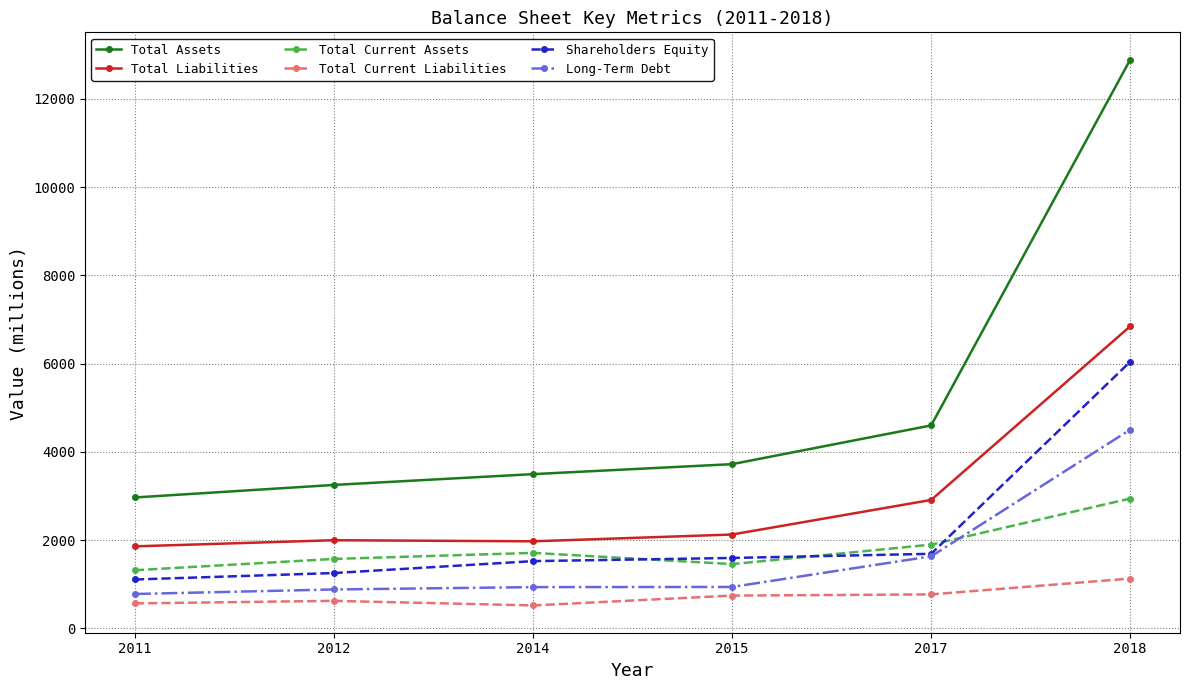

True or false: Total Current Assets has more than 1 interior local peaks.

False